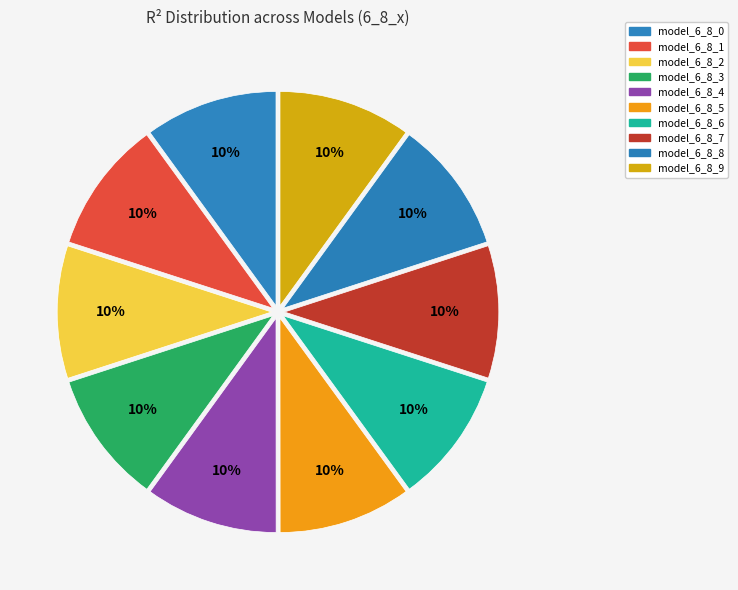

What is the largest slice in the pie chart?

model_6_8_0